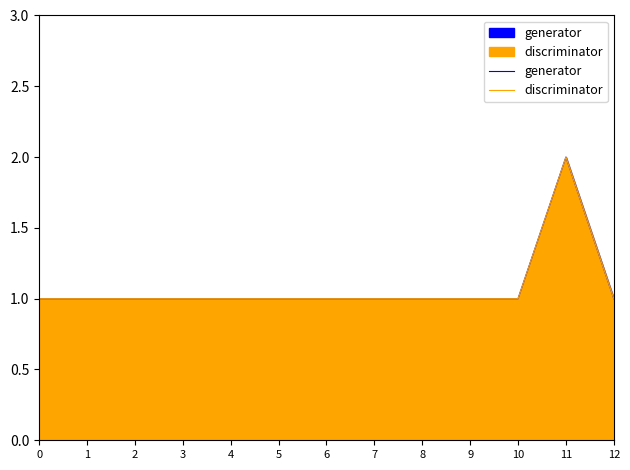

What is the sum of all generator values?

14